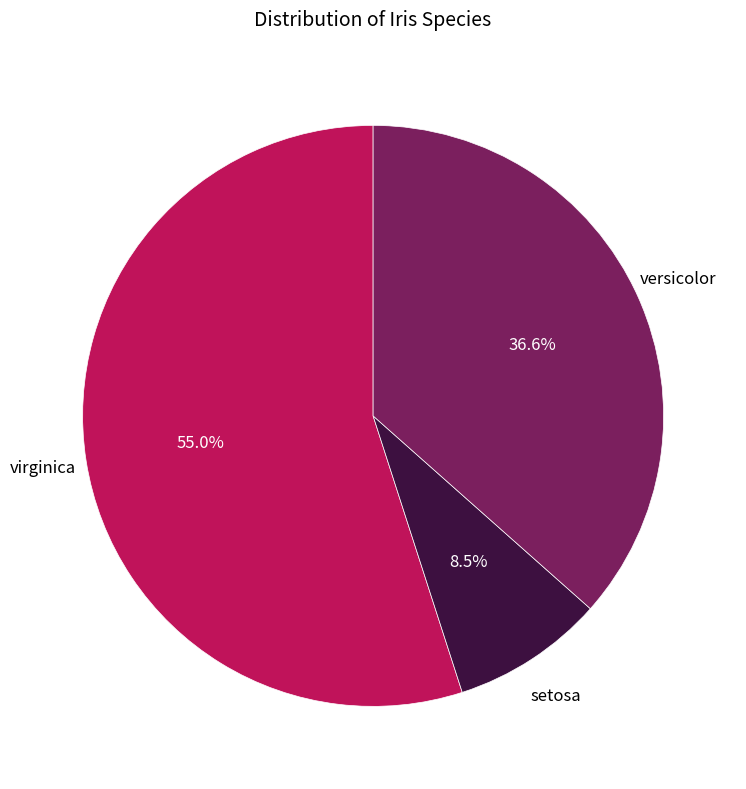

Rank the categories by value from highest to lowest.

virginica, versicolor, setosa